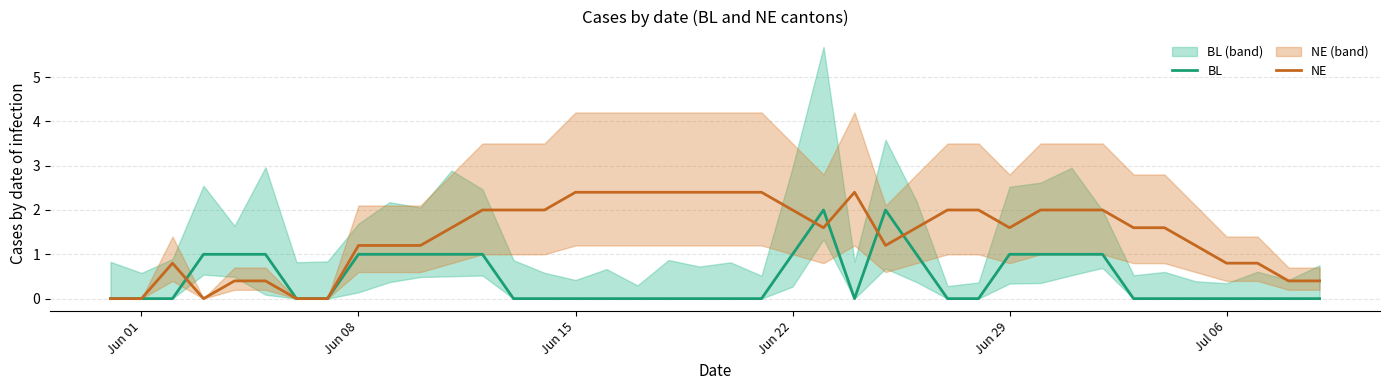

The NE series shows 2.4 at Jun 15. True or false?

True